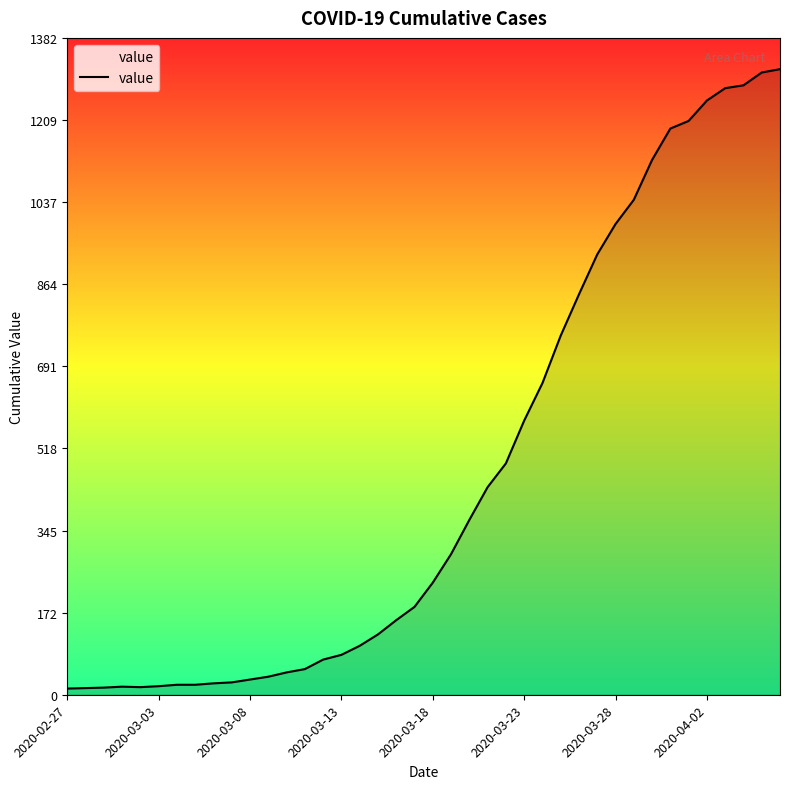

What is the greatest value displayed?

1317